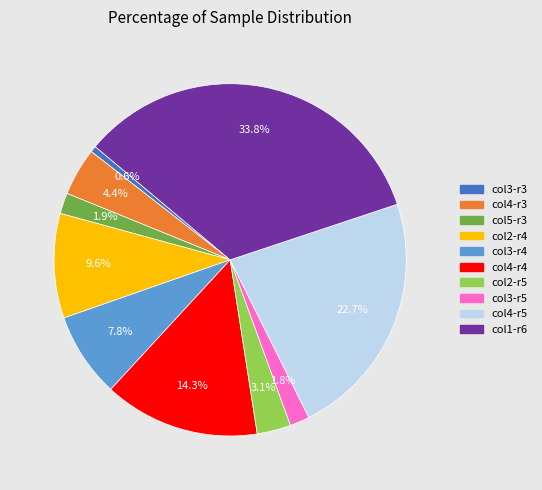

What portion of the pie excludes col4-r3?

95.6%